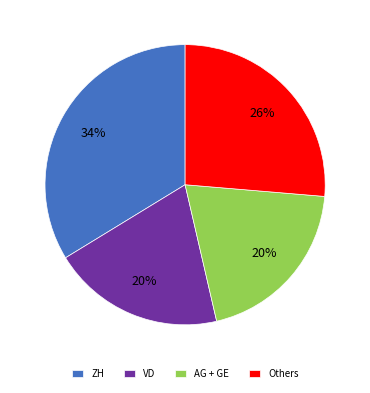

How many segments does this pie chart have?

4